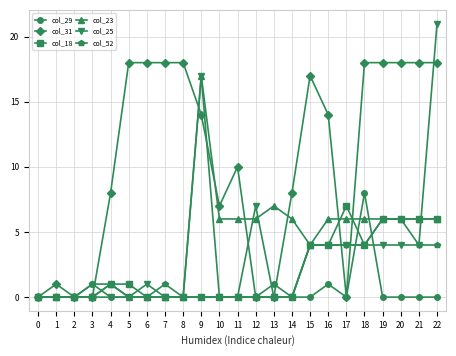

What is the difference between the second highest and second lowest values in the col_52 series?

6